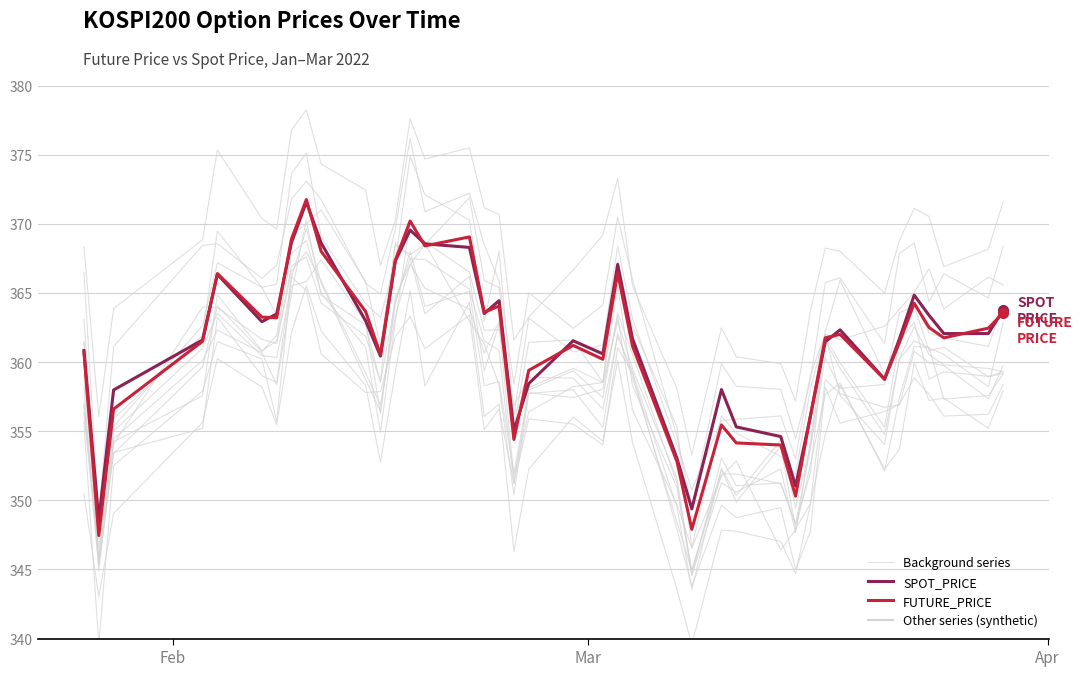

The value of FUTURE_PRICE at 7 is 557.9. True or false?

False